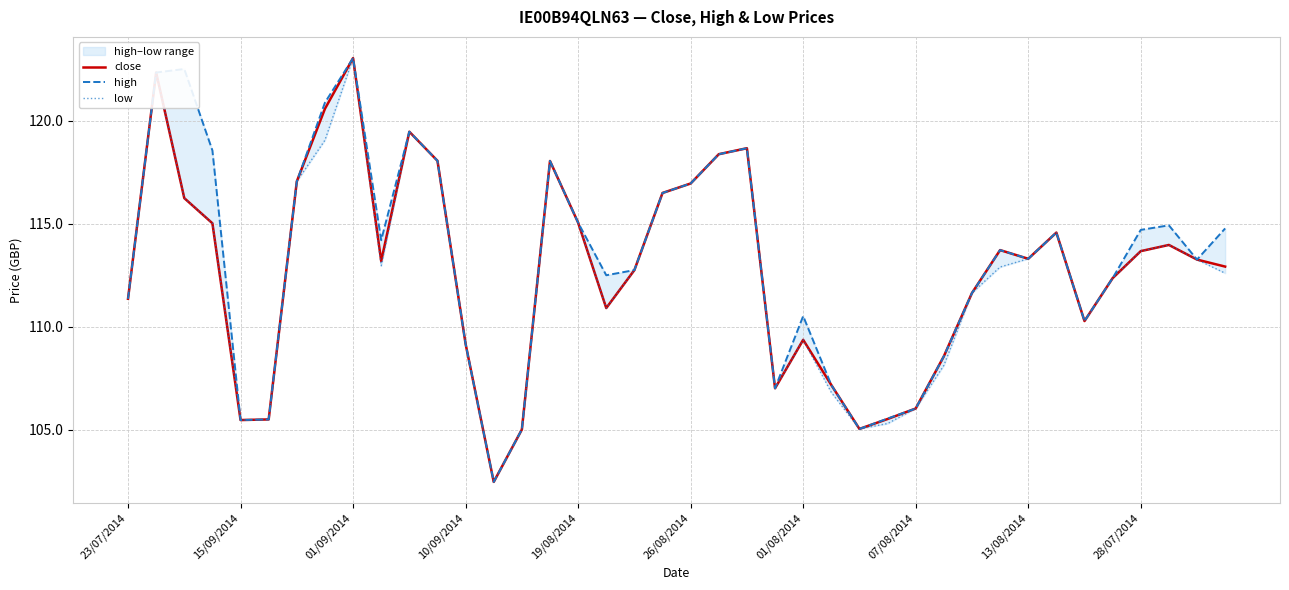

What is the lowest value of the low series?

102.5